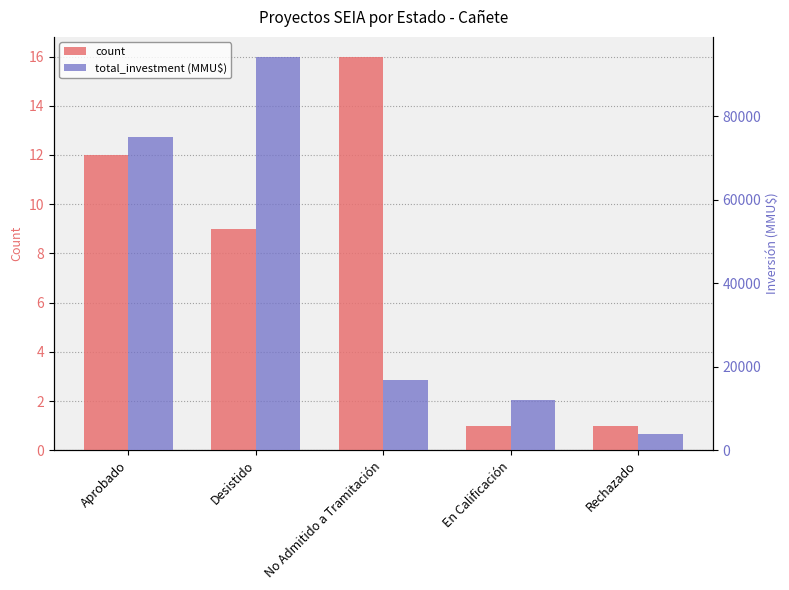

Reading left to right, what are all the values shown in this chart?

count: 12	9	16	1	1
total_investment (MMU$): 74967	94353	16925	12000	4000